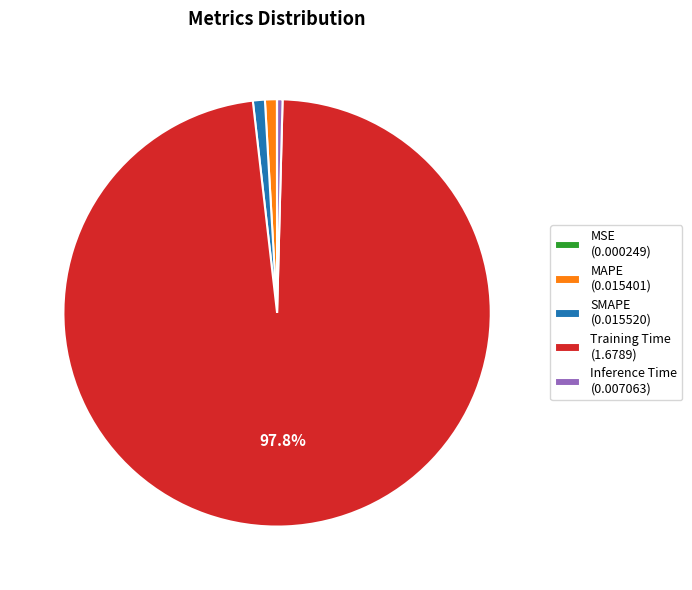

Is there any slice that represents more than half of the pie?

Yes